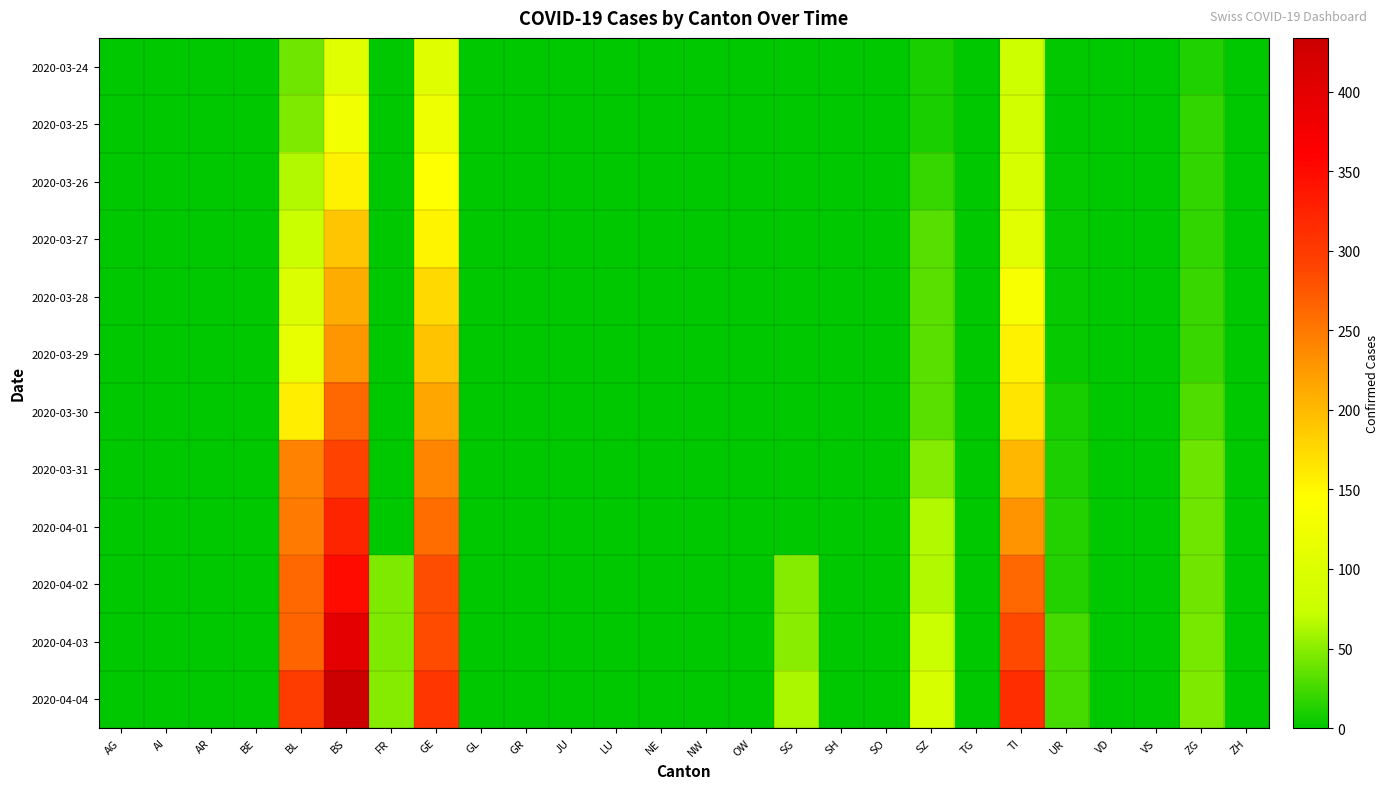

What is the total value across all series at BL?

1917